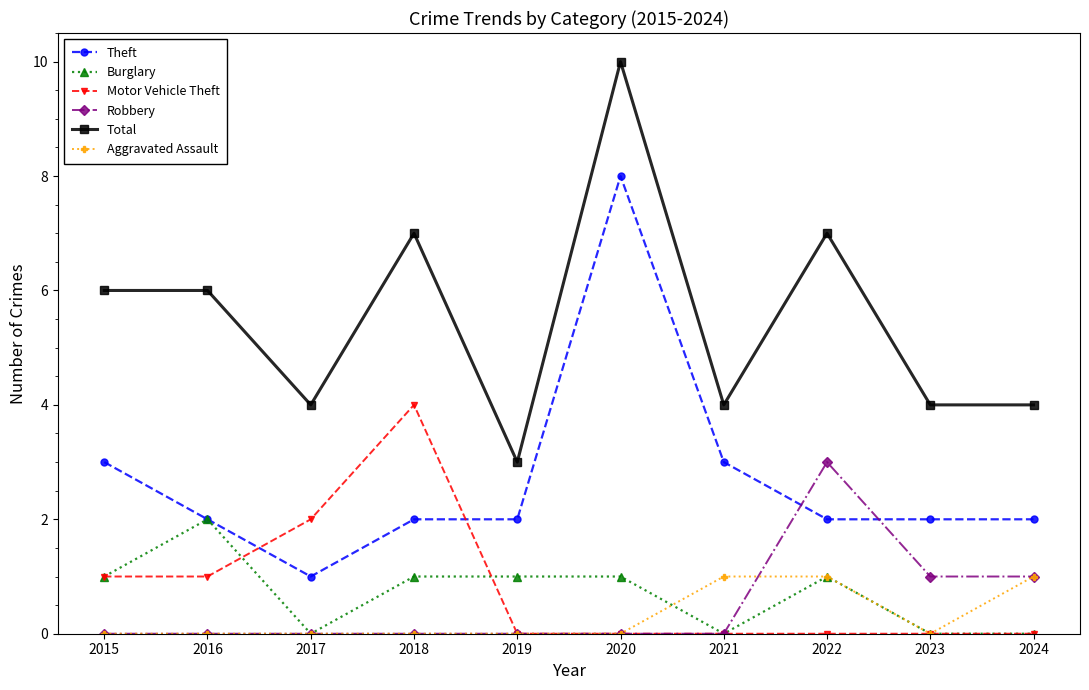

Is the value of Robbery at 2018 greater than the value of Burglary at 2018?

No